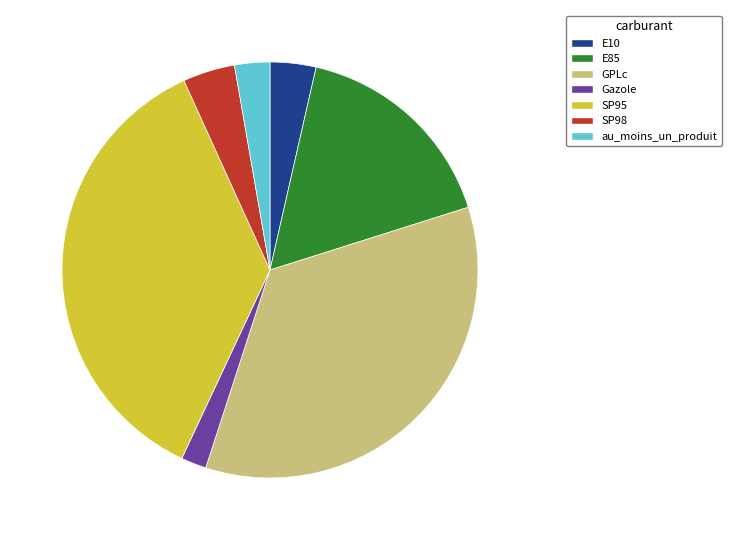

Between SP95 and Gazole, which is larger?

SP95